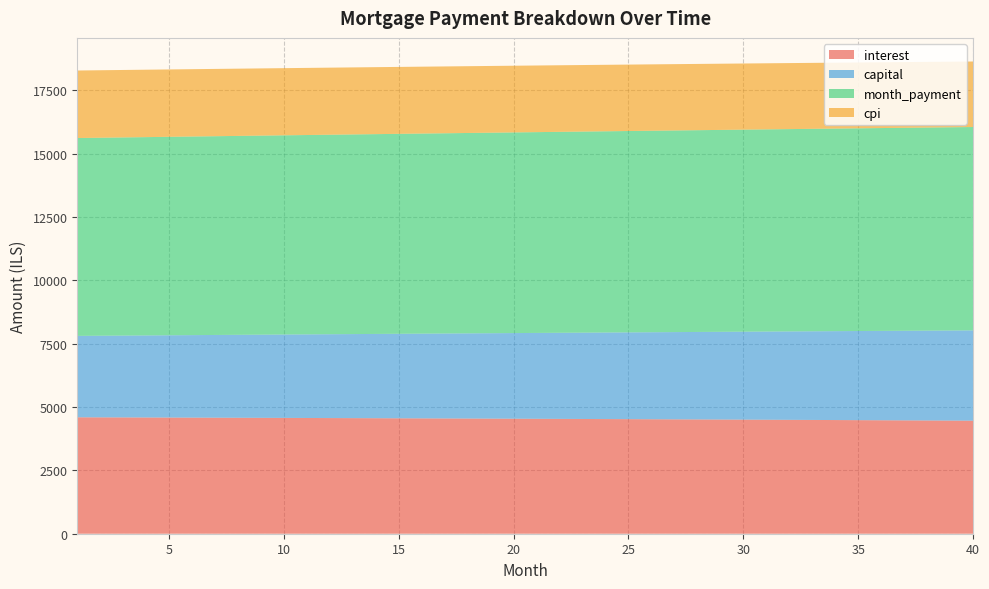

Reading right to left, transcribe all the data shown in this chart.

interest: 4461.2	4465.6	4470.0	4474.3	4478.6	4482.8	4487.0	4491.1	4495.1	4499.1	4503.1	4507.0	4510.8	4514.6	4518.3	4522.0	4525.7	4529.2	4532.8	4536.3	4539.7	4543.1	4546.4	4549.7	4552.9	4556.1	4559.2	4562.3	4565.3	4568.3	4571.3	4574.1	4577.0	4579.8	4582.5	4585.2	4587.9	4590.5	4593.0	4595.6
capital: 3565.4	3555.9	3546.5	3537.0	3527.6	3518.2	3508.9	3499.6	3490.2	3481.0	3471.7	3462.5	3453.3	3444.1	3434.9	3425.8	3416.7	3407.6	3398.5	3389.5	3380.5	3371.5	3362.5	3353.6	3344.6	3335.8	3326.9	3318.0	3309.2	3300.4	3291.6	3282.9	3274.1	3265.4	3256.8	3248.1	3239.5	3230.8	3222.2	3213.7
month_payment: 8026.6	8021.6	8016.5	8011.4	8006.2	8001.1	7995.9	7990.6	7985.4	7980.1	7974.8	7969.5	7964.1	7958.7	7953.3	7947.8	7942.3	7936.8	7931.3	7925.7	7920.2	7914.5	7908.9	7903.2	7897.6	7891.8	7886.1	7880.3	7874.5	7868.7	7862.9	7857.0	7851.1	7845.2	7839.3	7833.3	7827.3	7821.3	7815.3	7809.2
cpi: 2586.1	2588.7	2591.3	2593.8	2596.3	2598.8	2601.3	2603.7	2606.0	2608.4	2610.7	2613.0	2615.3	2617.5	2619.7	2621.9	2624.0	2626.1	2628.2	2630.2	2632.3	2634.2	2636.2	2638.1	2640.0	2641.9	2643.8	2645.6	2647.4	2649.1	2650.9	2652.6	2654.2	2655.9	2657.5	2659.1	2660.7	2662.2	2663.7	2665.2